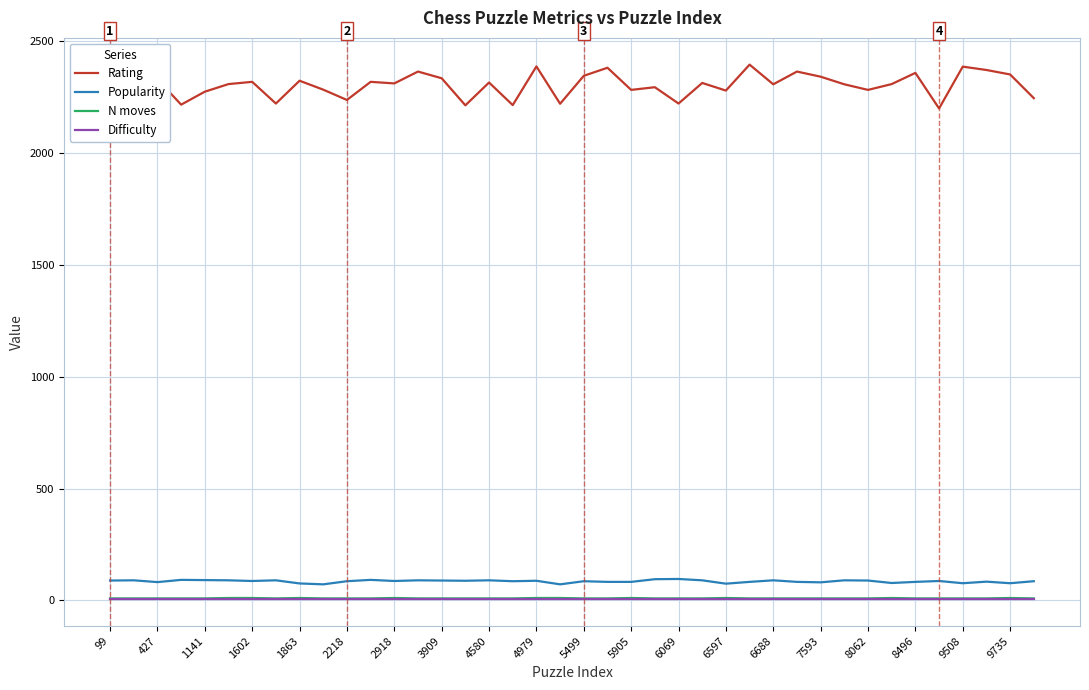

What is the minimum value for Popularity?

72